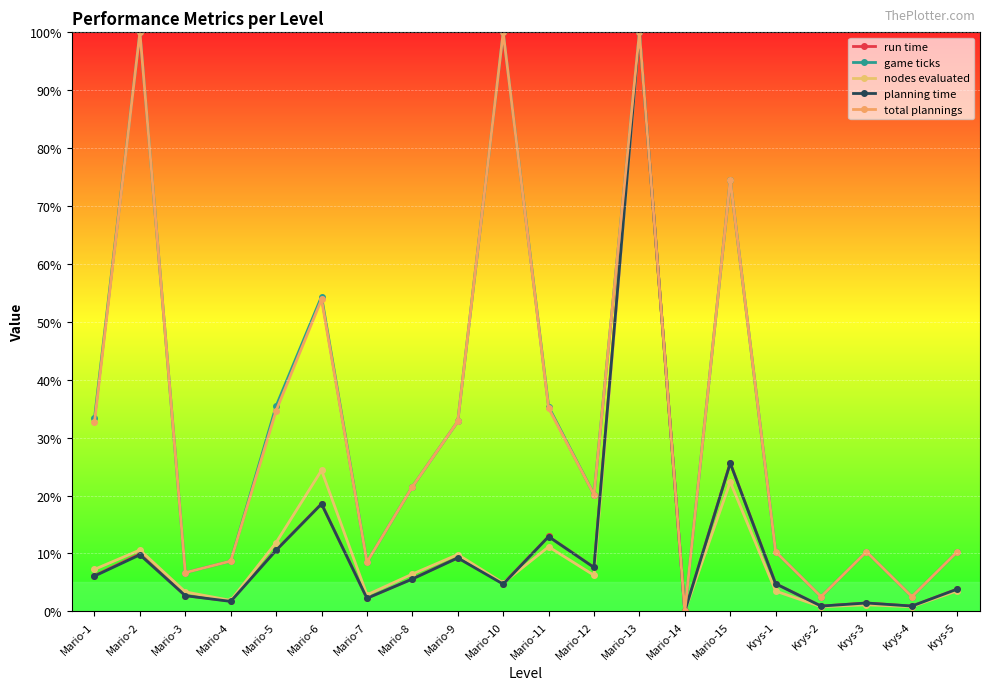

Count the number of categories in the chart.

20